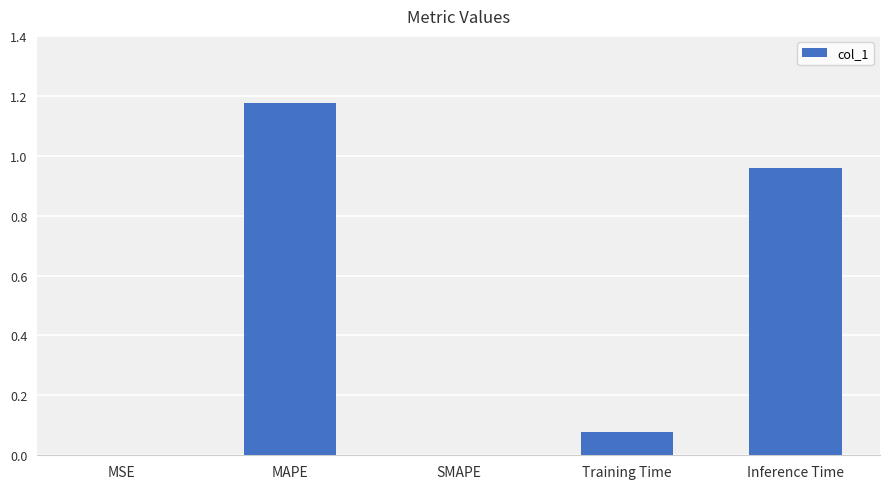

Count the number of data series in this chart.

1